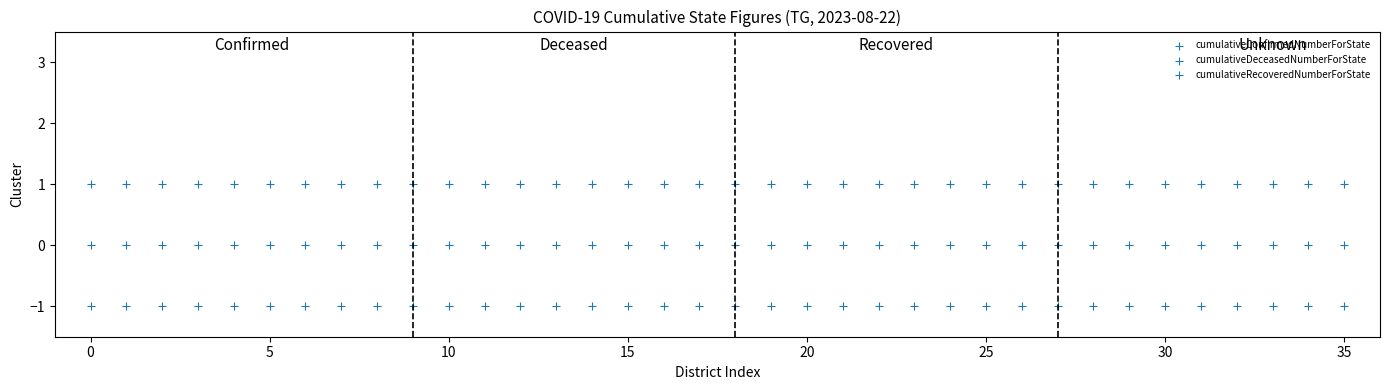

How many points are shown in the scatter plot?

108